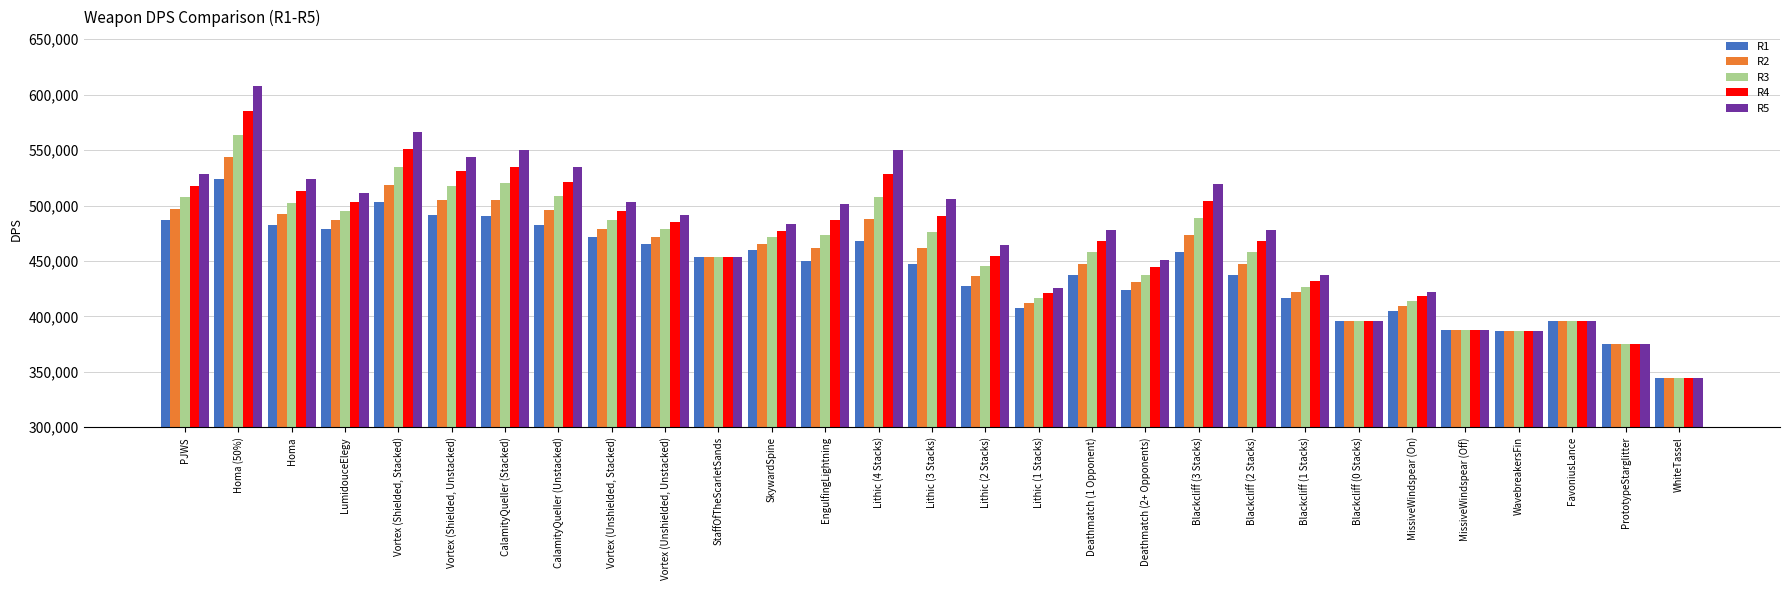

The R5 series shows 271099.6 at Lithic (1 Stacks). True or false?

False